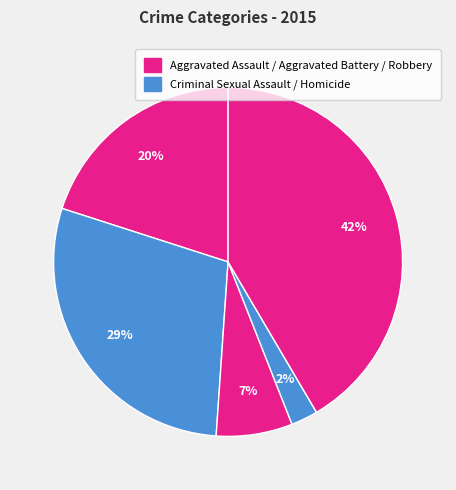

Count the number of slices in the pie.

5